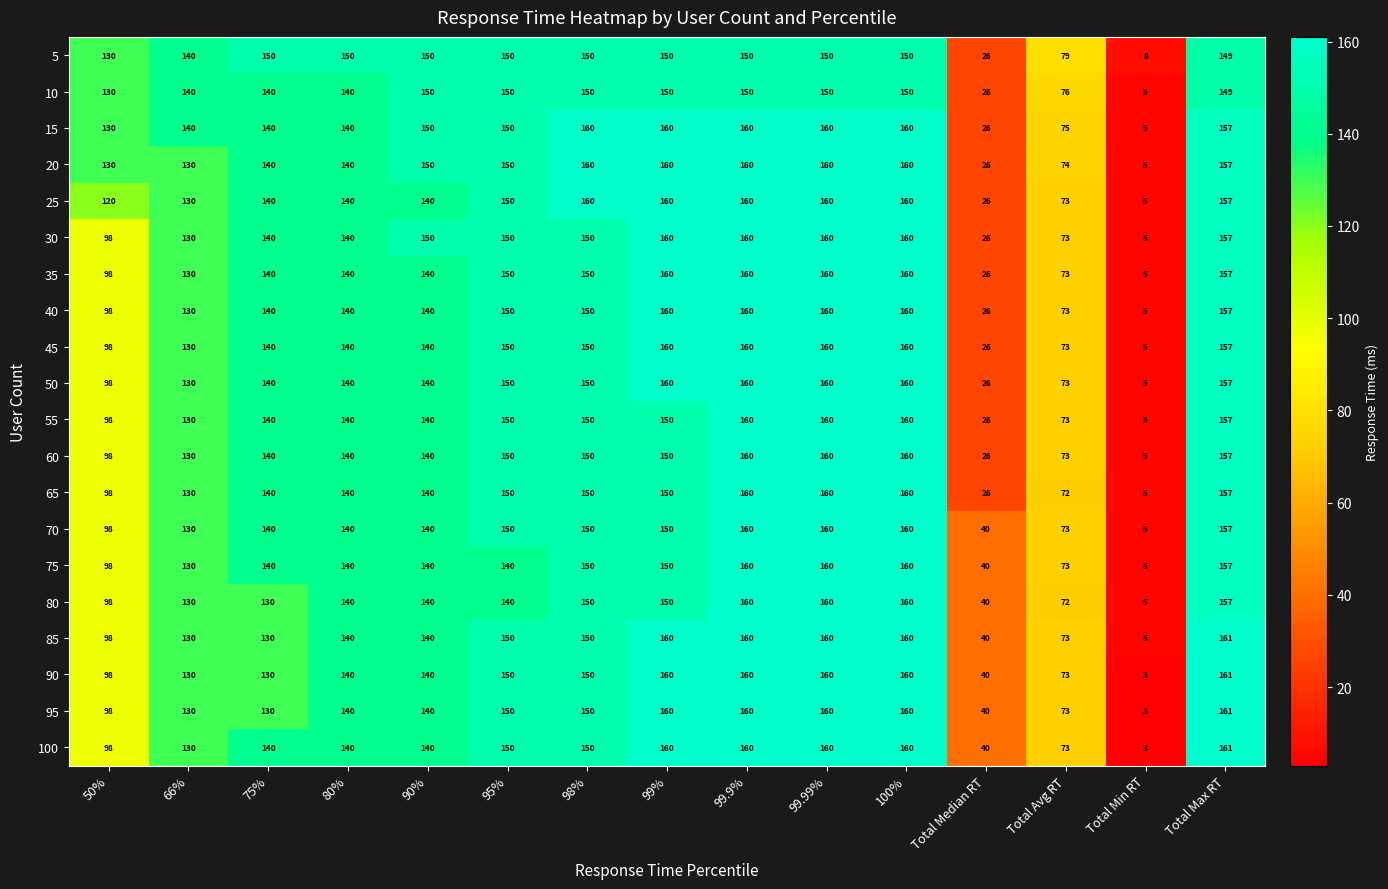

What is the difference between the maximum and second lowest values in the 20 series?

134